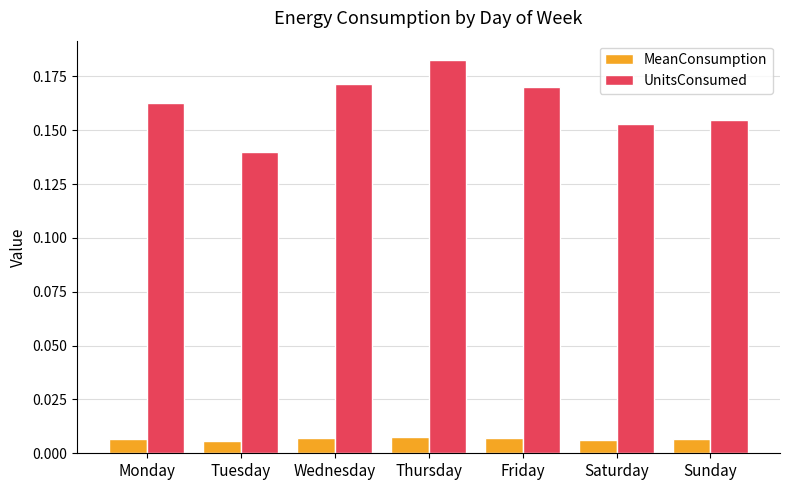

The UnitsConsumed series shows 0.1 at Saturday. True or false?

False